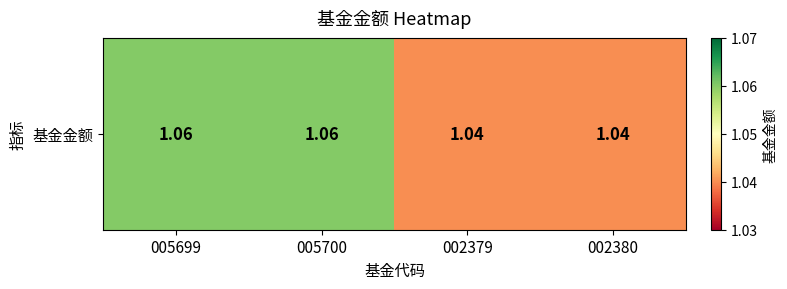

List the labels in order of value, largest first.

005699, 005700, 002379, 002380